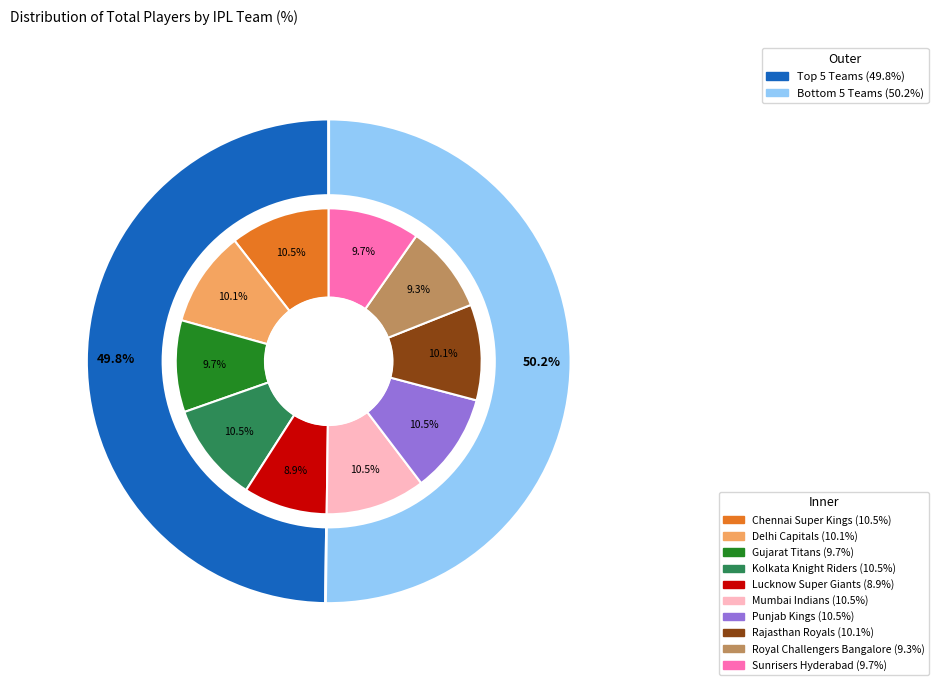

What is the total percentage of Mumbai Indians and Gujarat Titans?

20.3%